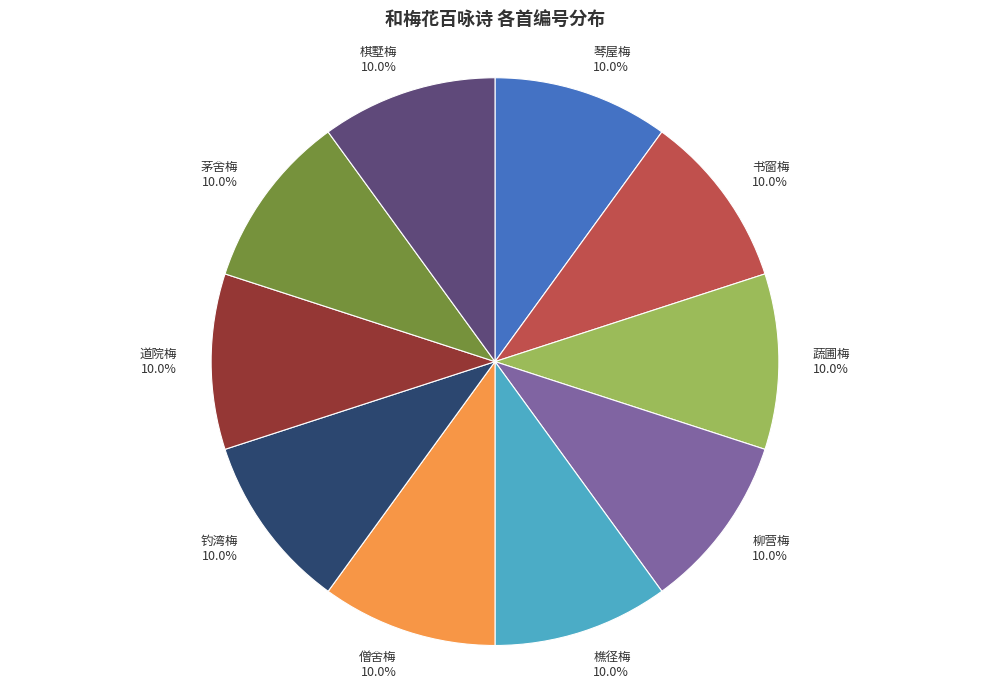

How many segments does this pie chart have?

10